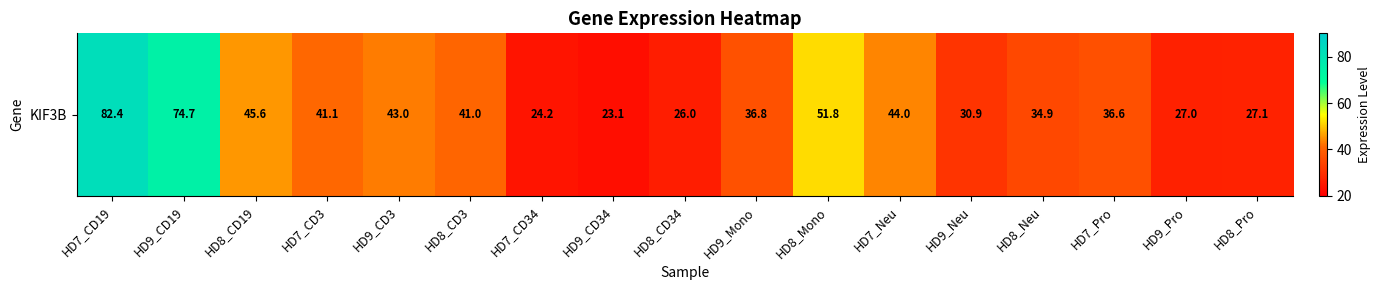

The value at HD9_CD34 is 40.3. True or false?

False